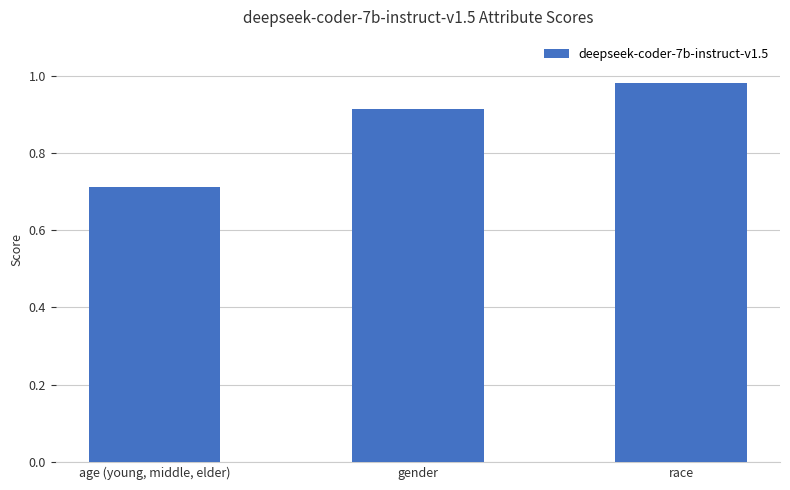

At which category does the chart reach its peak across all series?

race